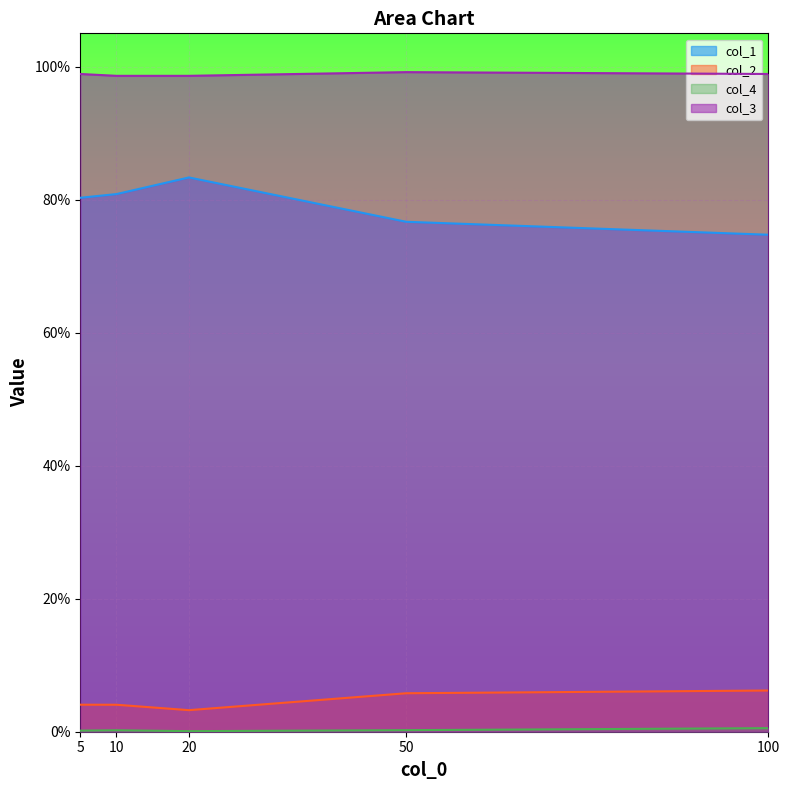

In col_1, how many points are higher than both neighbors (excluding endpoints)?

1